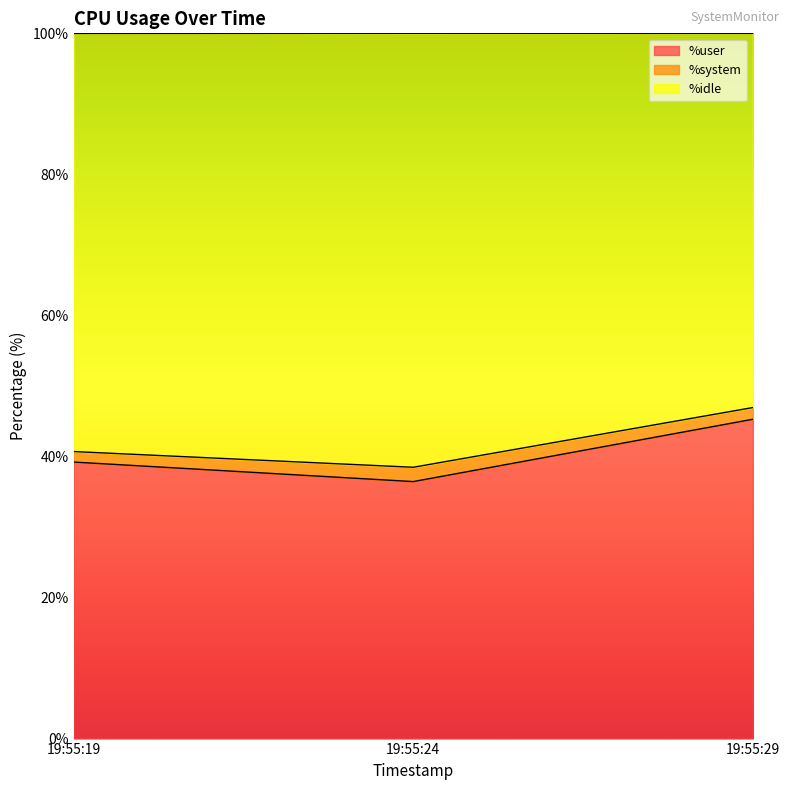

The %idle series shows 31.5 at 19:55:29. True or false?

False